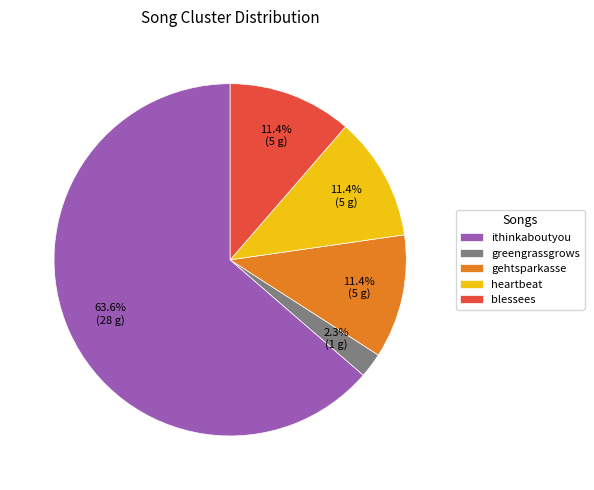

To the nearest percent, what is the average slice percentage?

20%